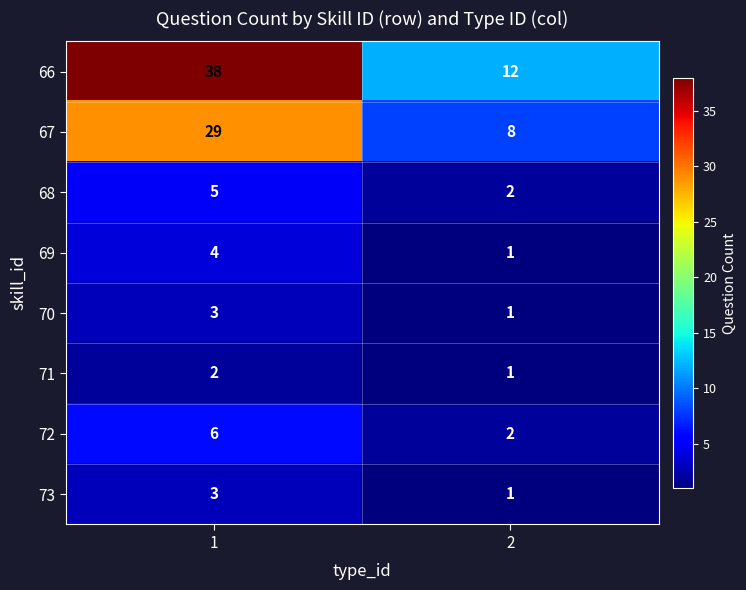

What is the difference between the maximum and minimum values in the 66 series?

26